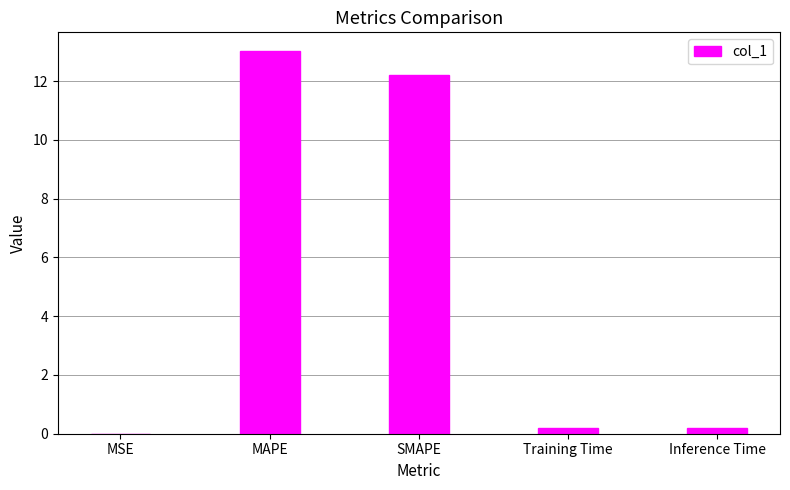

True or false: the data shows 0.0 at MSE.

True